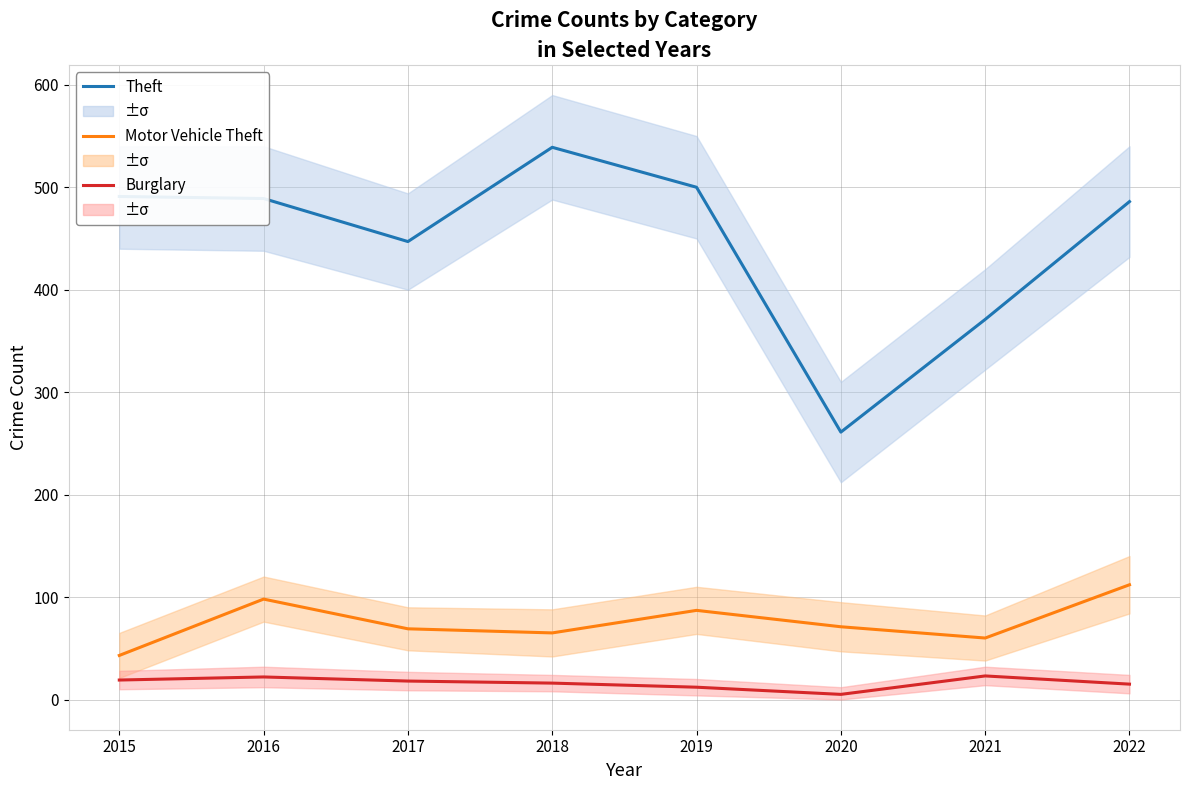

What is the difference between the maximum and minimum values in the Theft series?

278